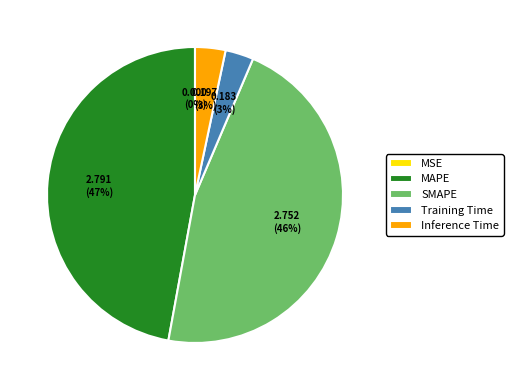

Which slice is the largest?

MAPE